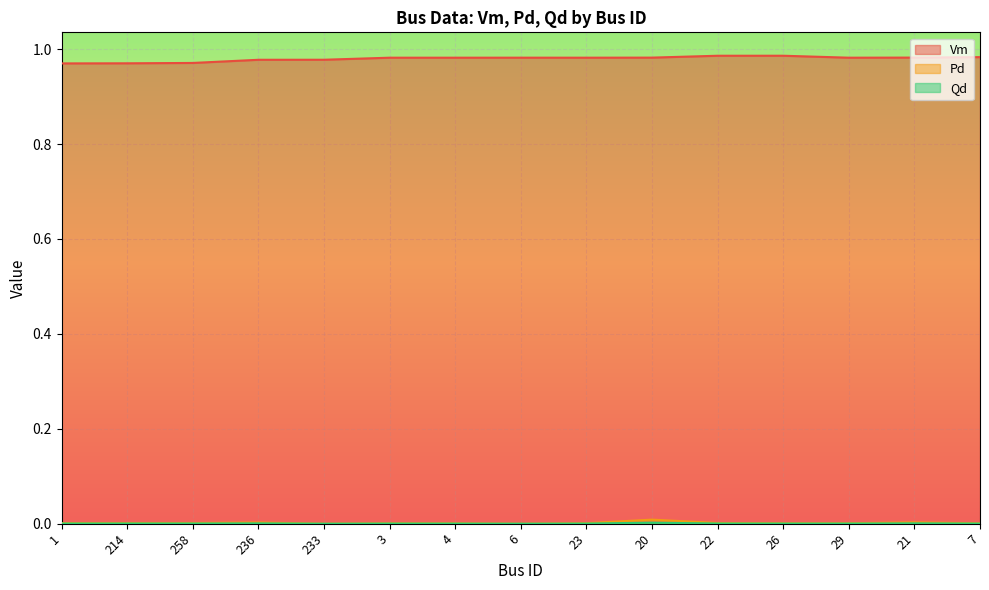

Which series has the largest range (max minus min)?

Vm